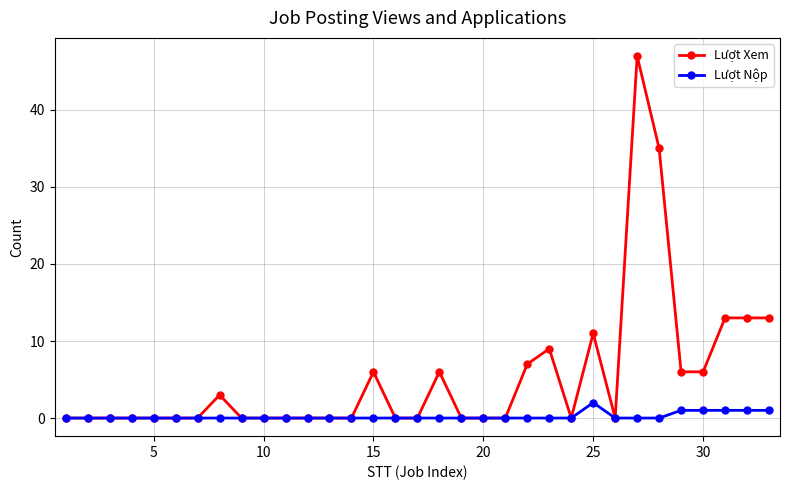

Which series has the largest total across all categories?

Lượt Xem